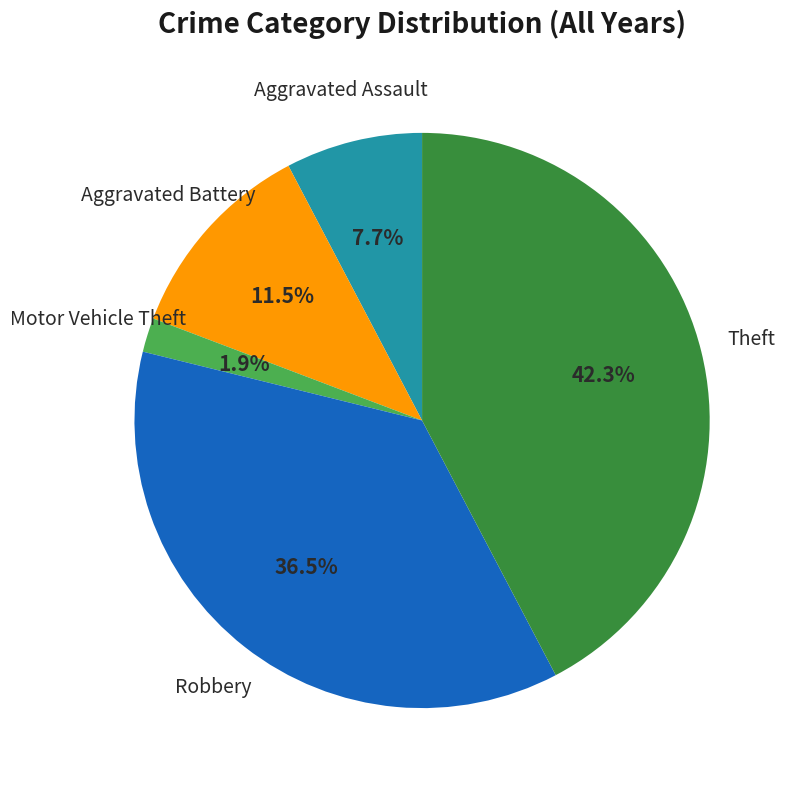

Does any single category account for the majority?

No